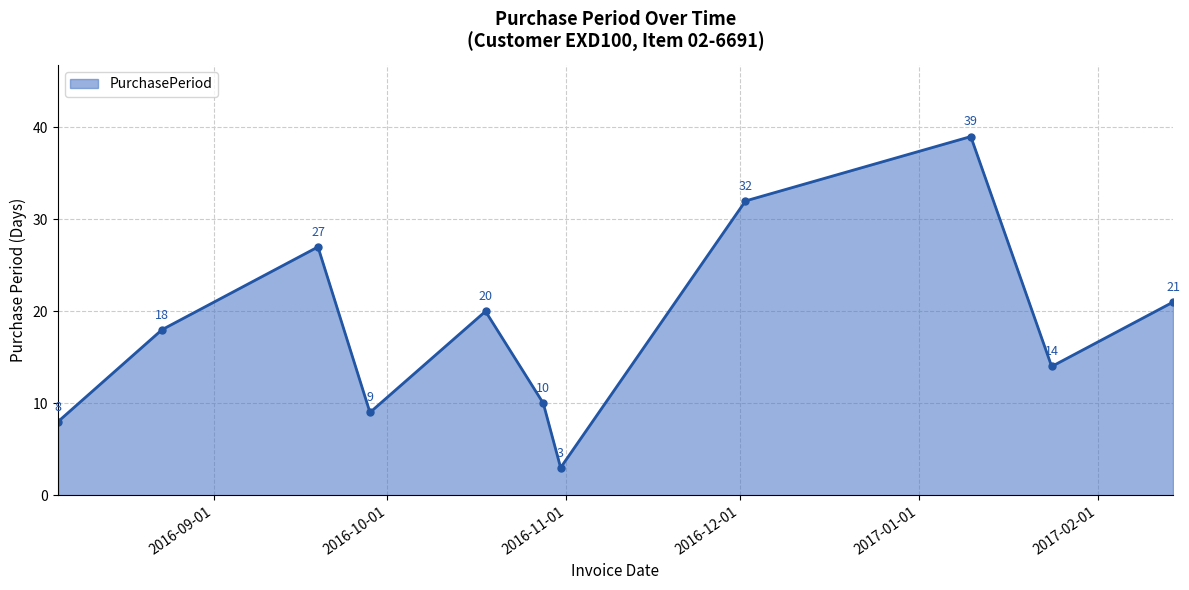

Reading right to left, extract all data points from this chart.

21	14	39	32	3	10	20	9	27	18	8